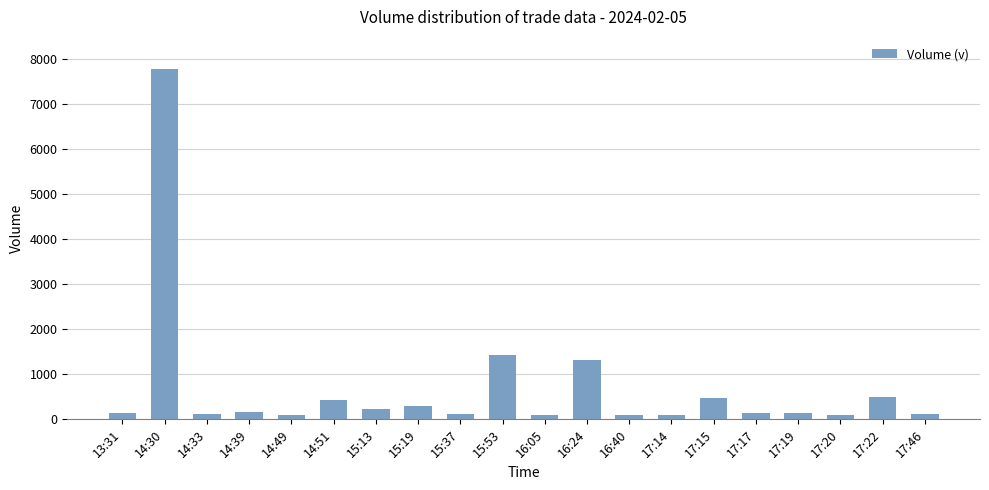

How many bars are there in total?

20